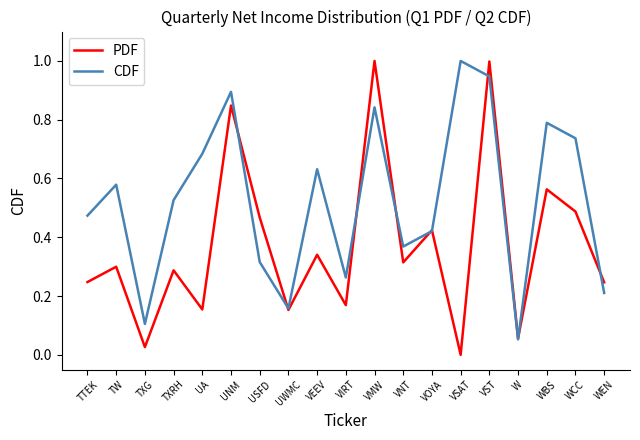

How many lines are shown in the chart?

2